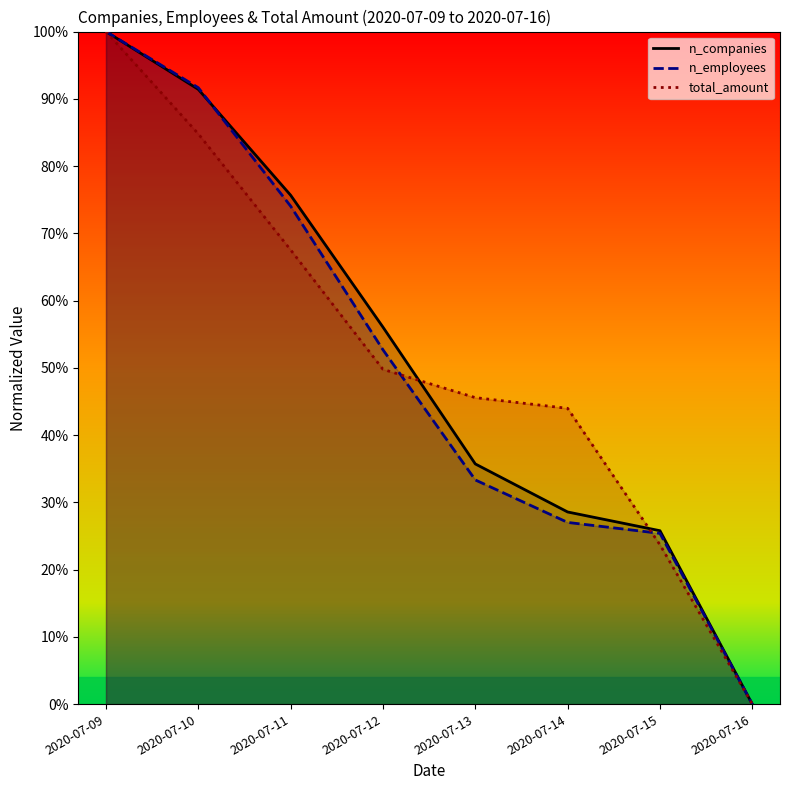

Reading right to left, transcribe all the data shown in this chart.

n_companies: 2020-07-16=0.0	2020-07-15=25.8	2020-07-14=28.6	2020-07-13=35.7	2020-07-12=56.1	2020-07-11=75.7	2020-07-10=91.4	2020-07-09=100.0
n_employees: 2020-07-16=0.0	2020-07-15=25.4	2020-07-14=27.0	2020-07-13=33.3	2020-07-12=52.7	2020-07-11=74.0	2020-07-10=91.7	2020-07-09=100.0
total_amount: 2020-07-16=0.0	2020-07-15=23.7	2020-07-14=44.0	2020-07-13=45.6	2020-07-12=49.8	2020-07-11=67.5	2020-07-10=84.8	2020-07-09=100.0